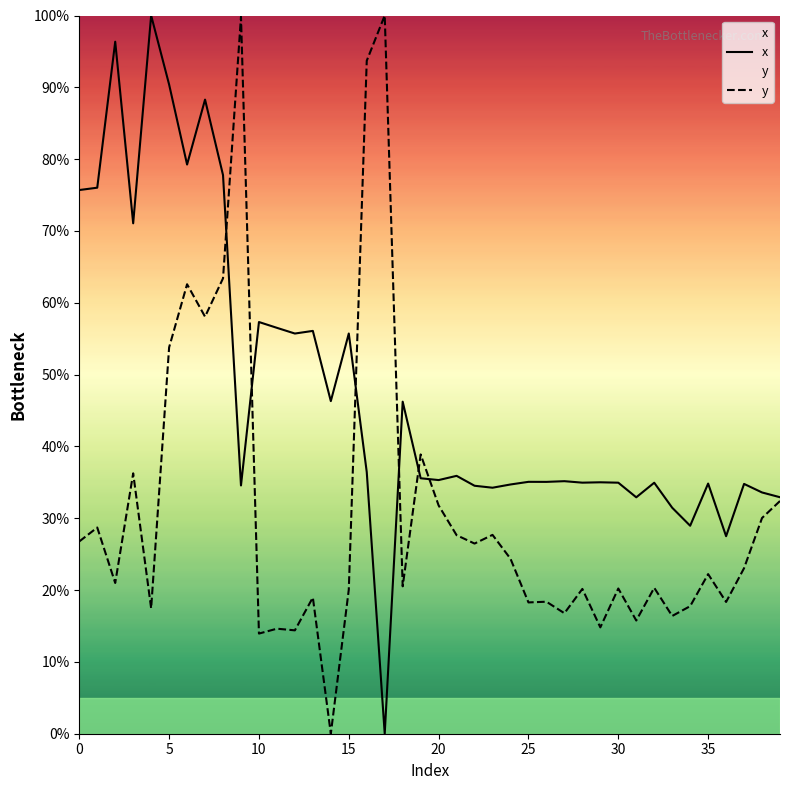

What is the maximum value for y?

100.0